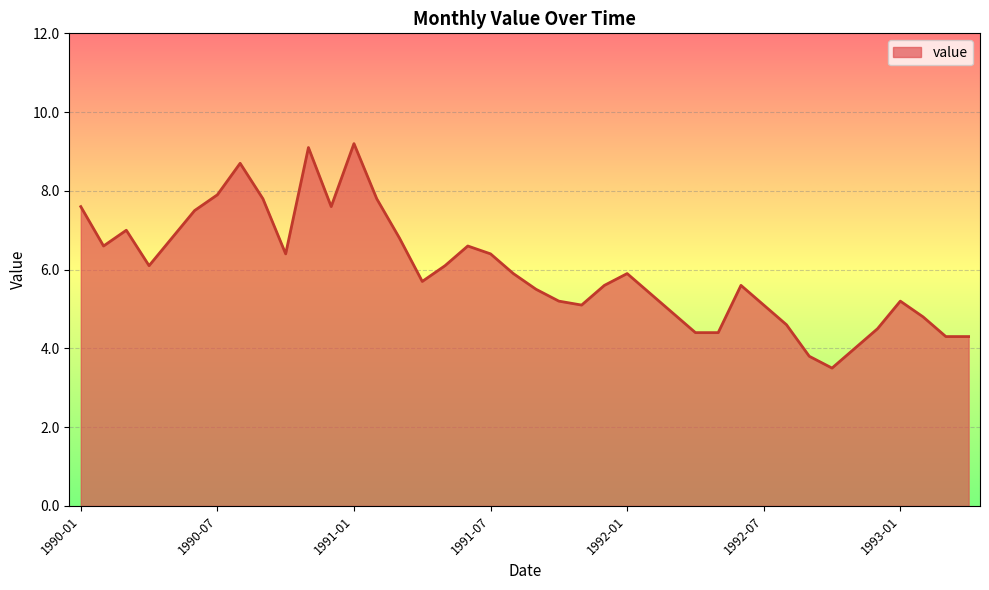

What is the average value?

6.0